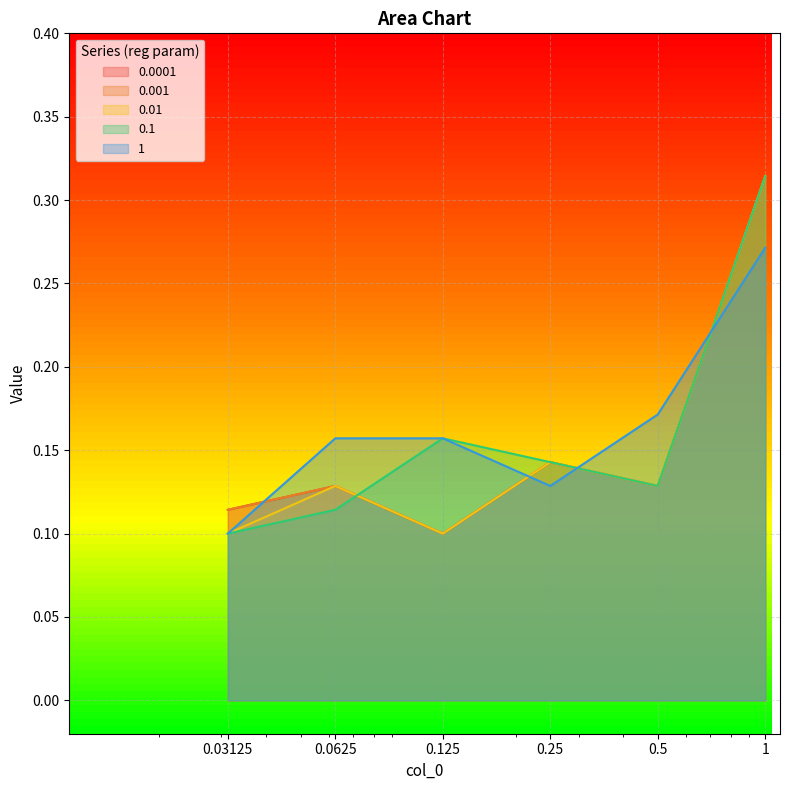

True or false: 0.01 has a value of 0.1 at 0.0625.

True